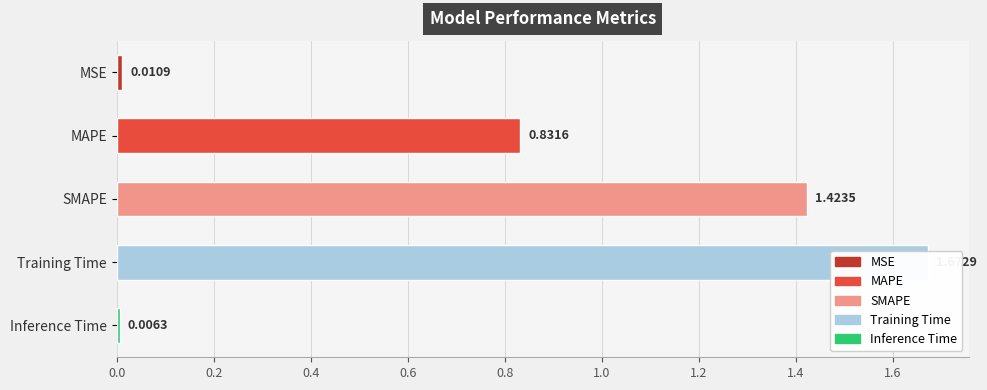

Which label corresponds to the largest value in the chart?

Training Time